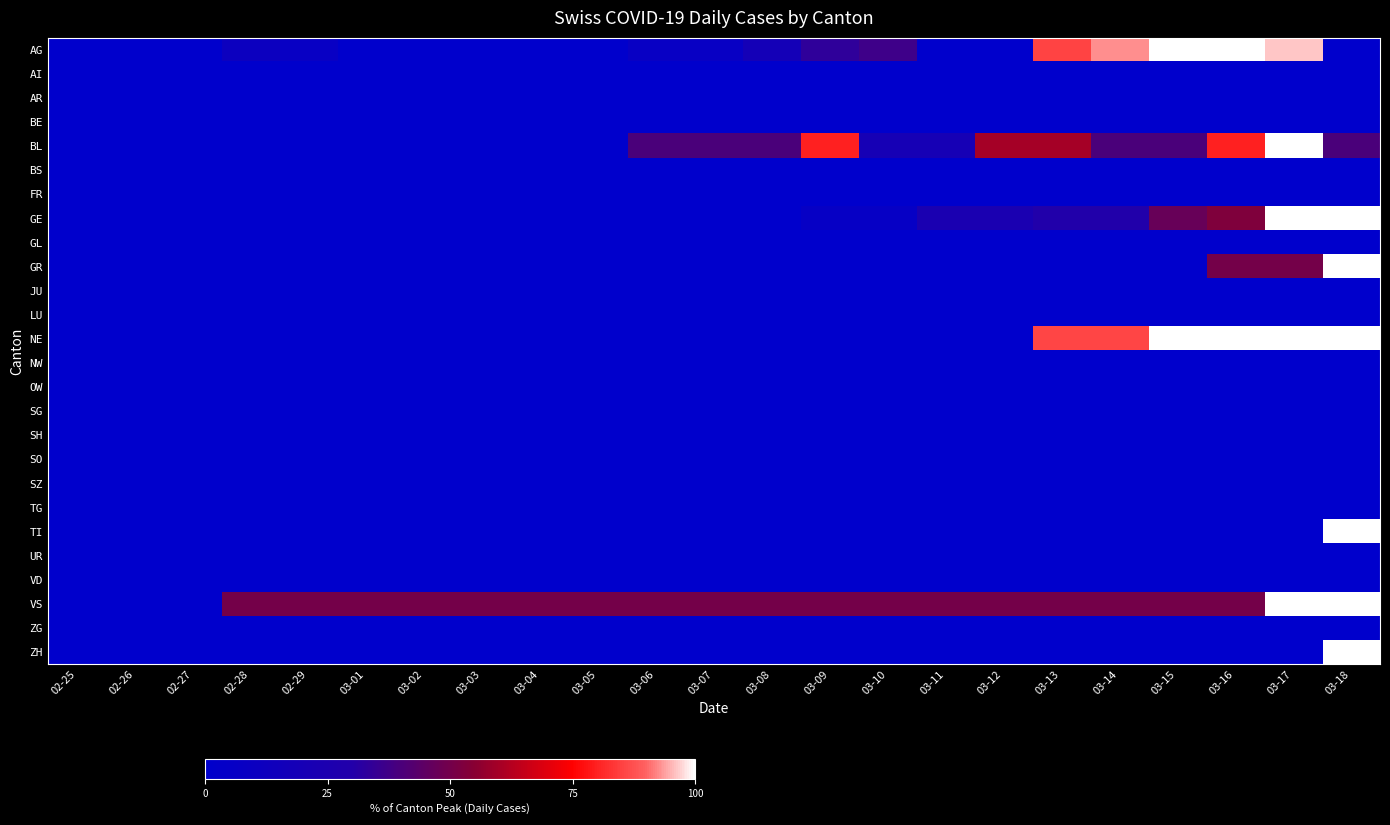

How many distinct data groups are displayed?

26